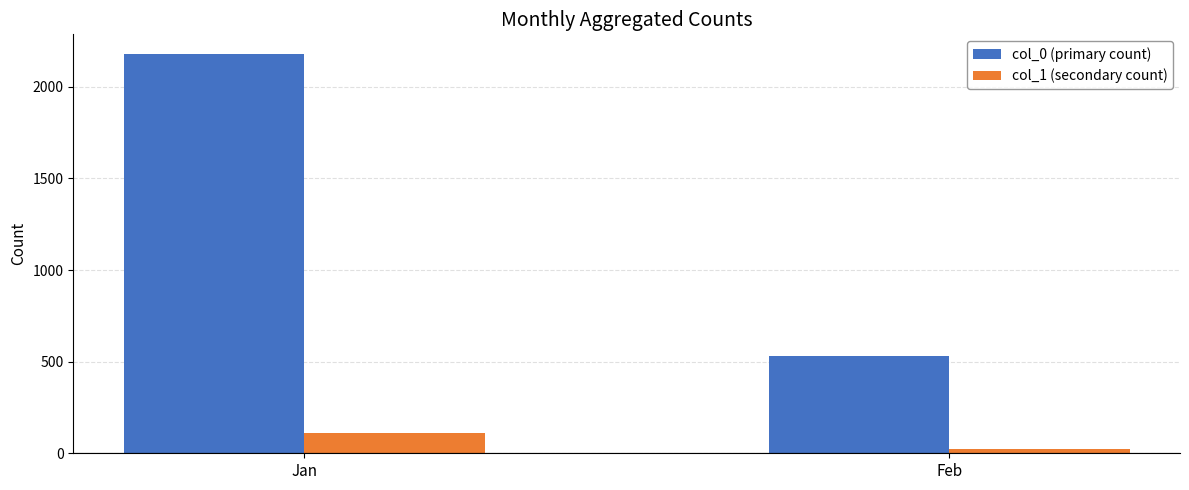

Count the col_1 (secondary count) values in the range 24 to 109.

2